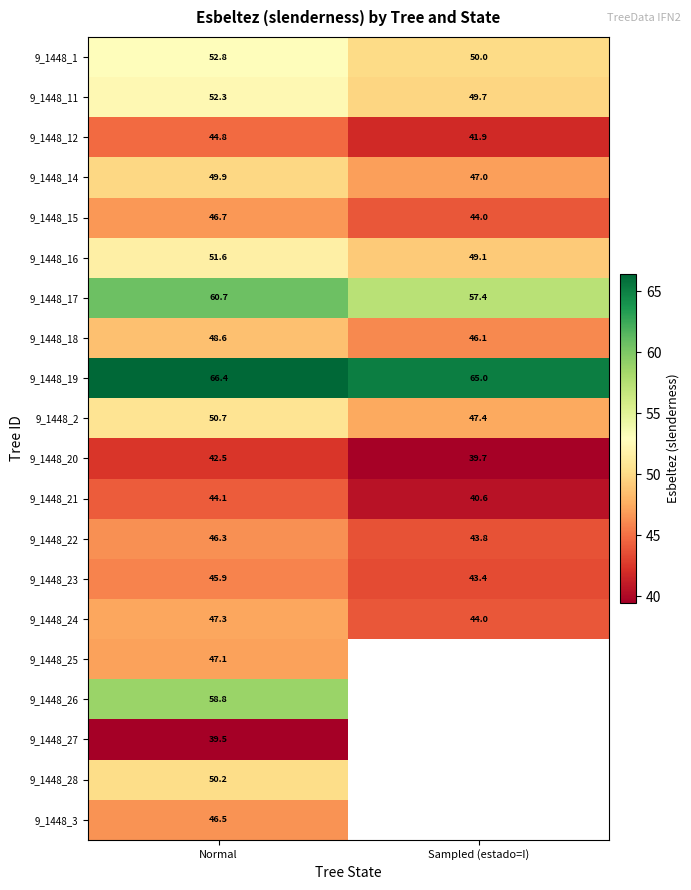

At which label is 9_1448_21 closest to 42?

Sampled (estado=I)